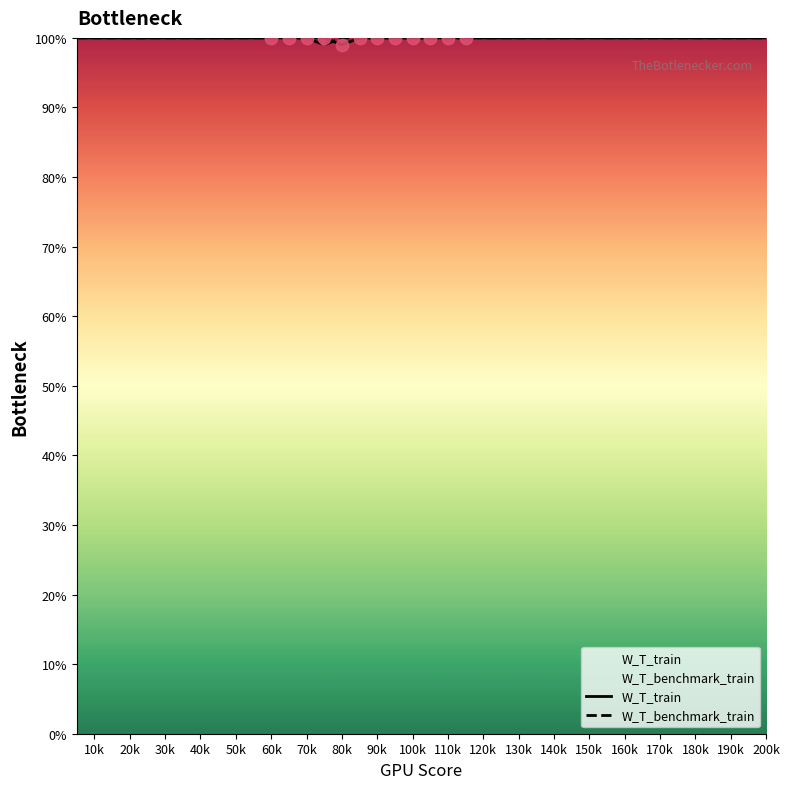

At how many categories does at least one series exceed 99?

40